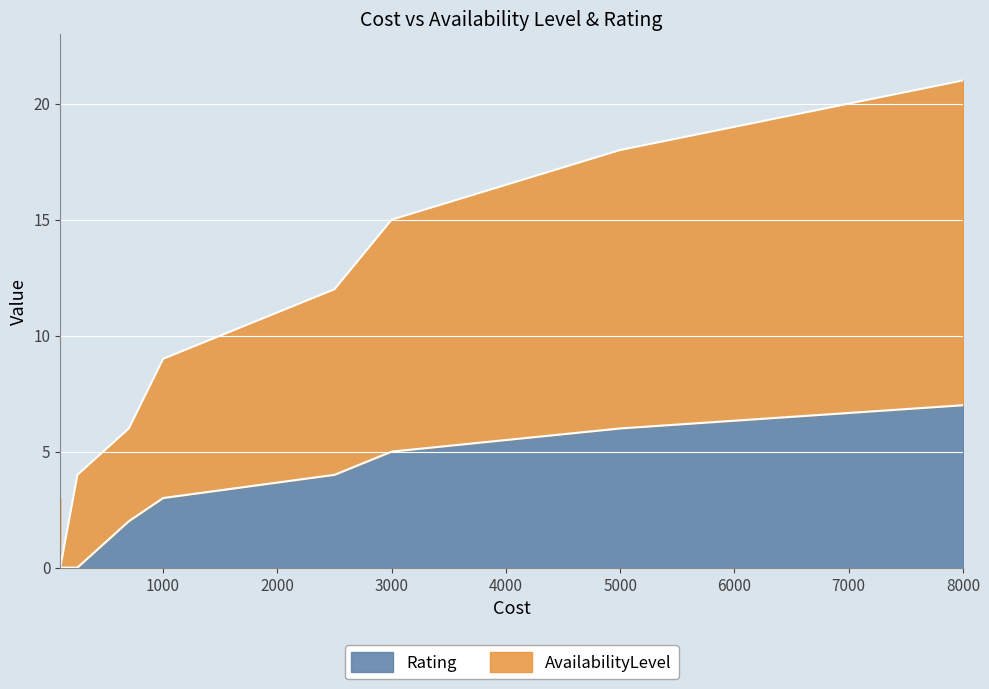

What is the maximum value shown in the chart?

21